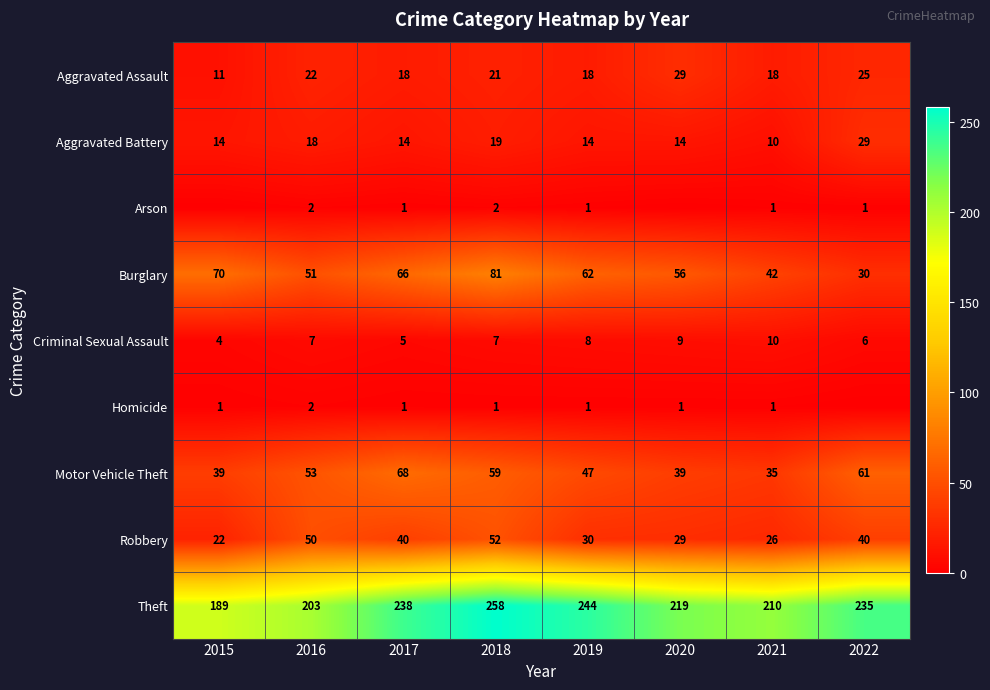

Is the value of Motor Vehicle Theft at 2020 greater than the value of Aggravated Battery at 2017?

Yes